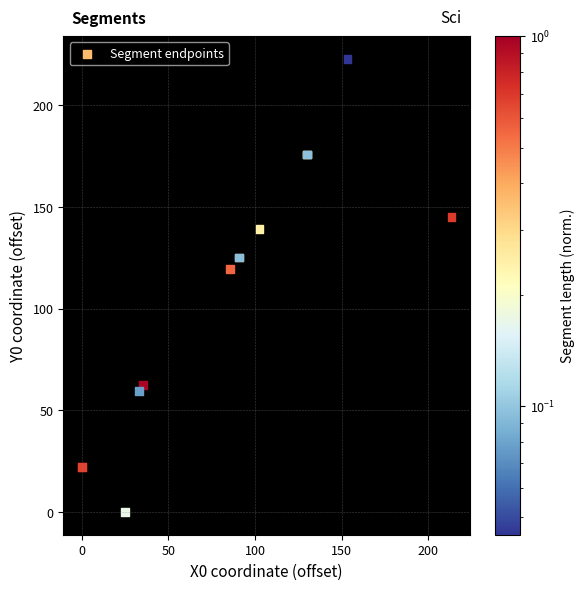

What Y value in the scatter plot is closest to 111?

119.5